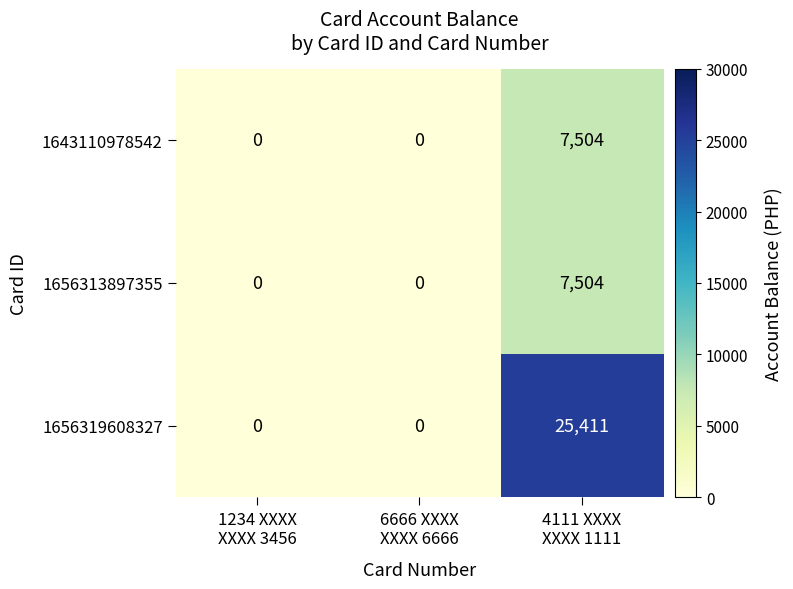

Reading left to right, transcribe all the data shown in this chart.

1643110978542: 0	0	7504
1656313897355: 0	0	7504
1656319608327: 0	0	25411